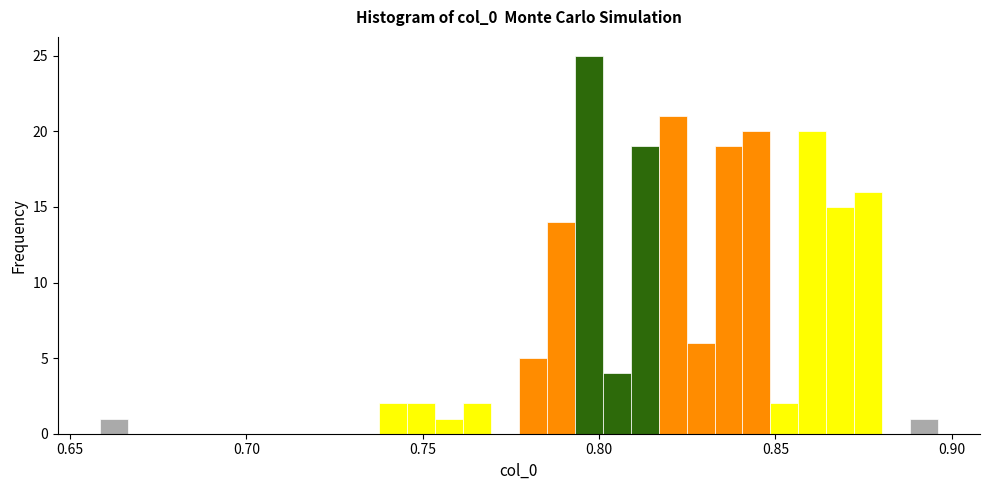

Around what value on the x-axis is the tallest bar? Give the approximate position of its centre, as read against the axis.

0.795